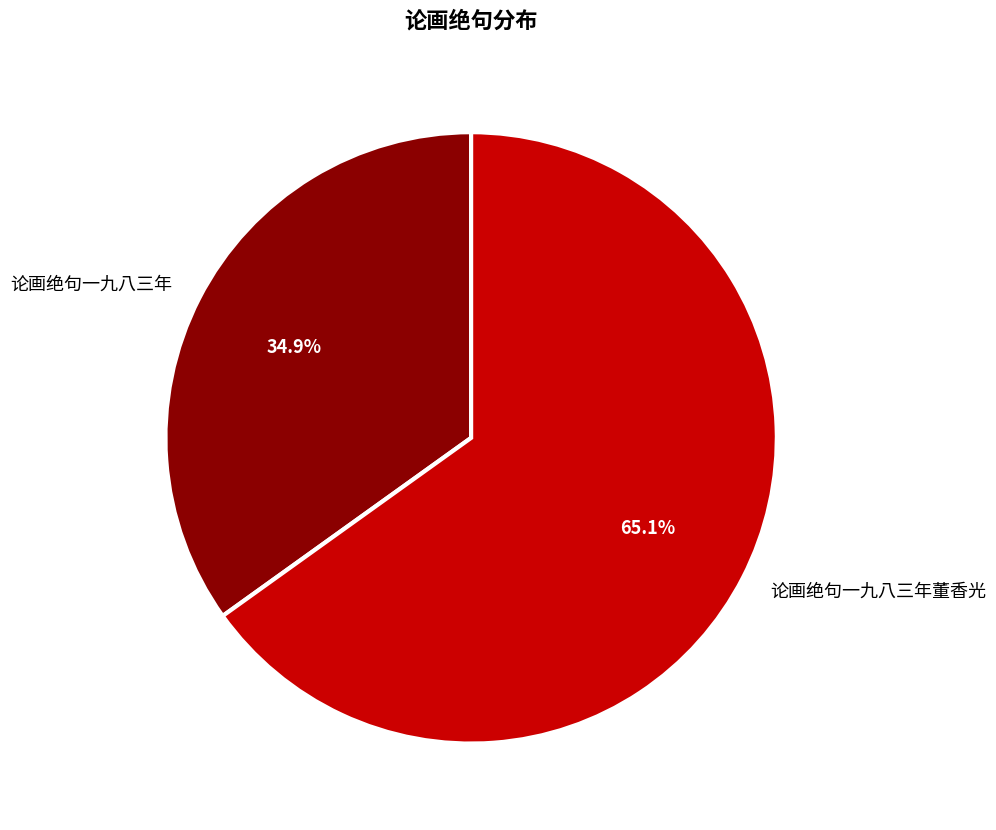

Rank the categories by value from highest to lowest.

论画绝句一九八三年董香光, 论画绝句一九八三年